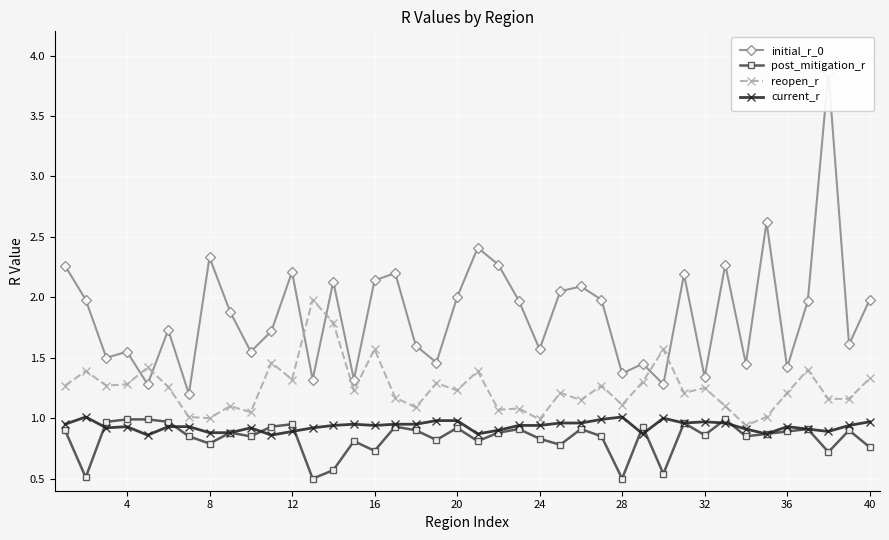

At how many categories does at least one series exceed 2?

14